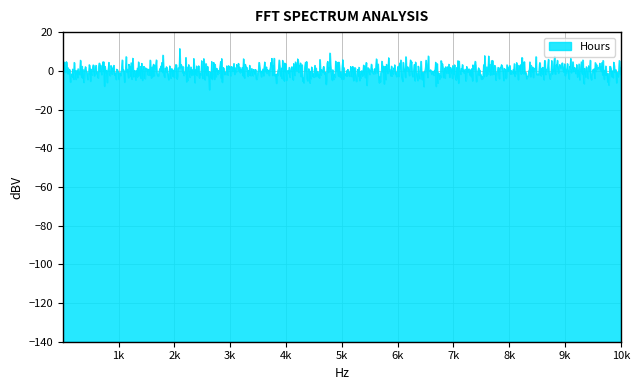

What is the difference between the maximum and minimum values?

21.3